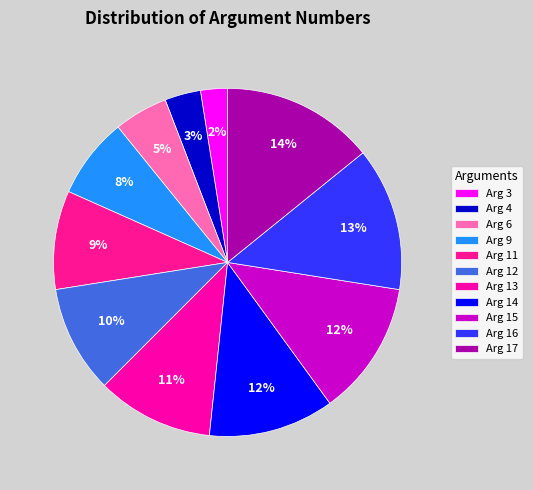

What percentage do Arg 13 and Arg 16 together represent?

24.2%